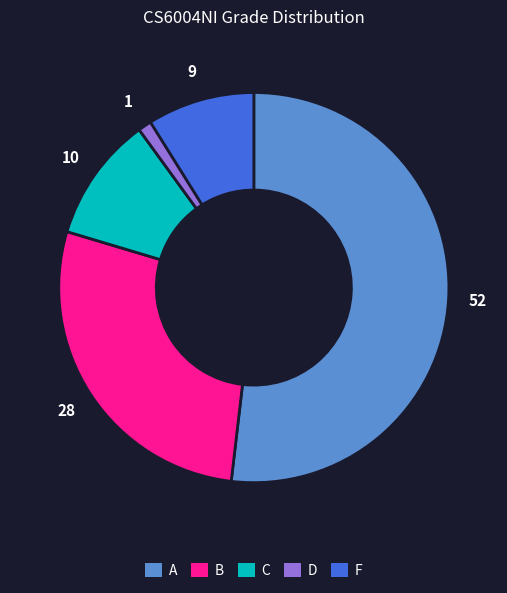

True or false: D accounts for 16% of the total.

False